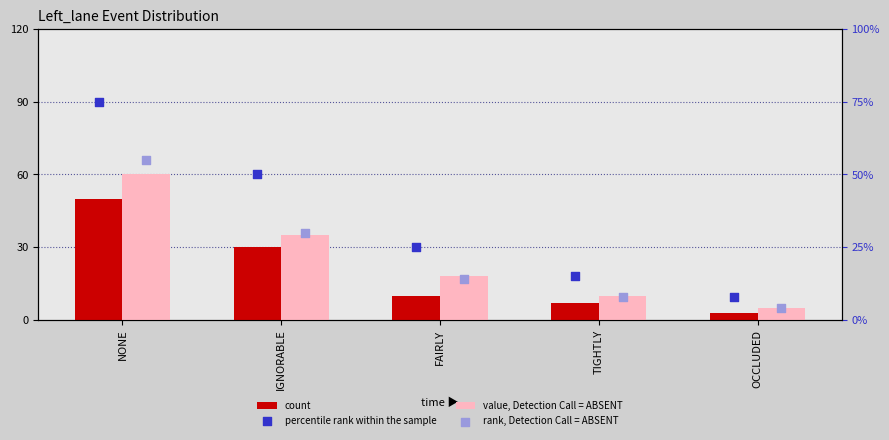

Which series has the largest total across all categories?

percentile rank within the sample